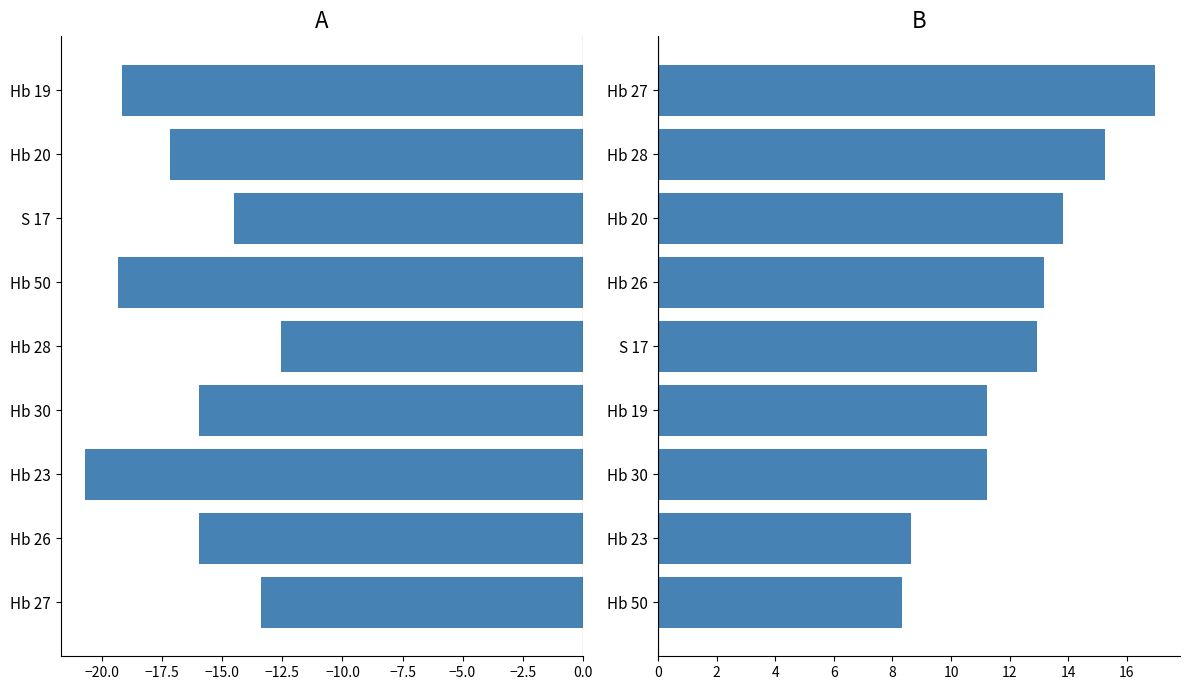

At how many categories does at least one series exceed 5?

9